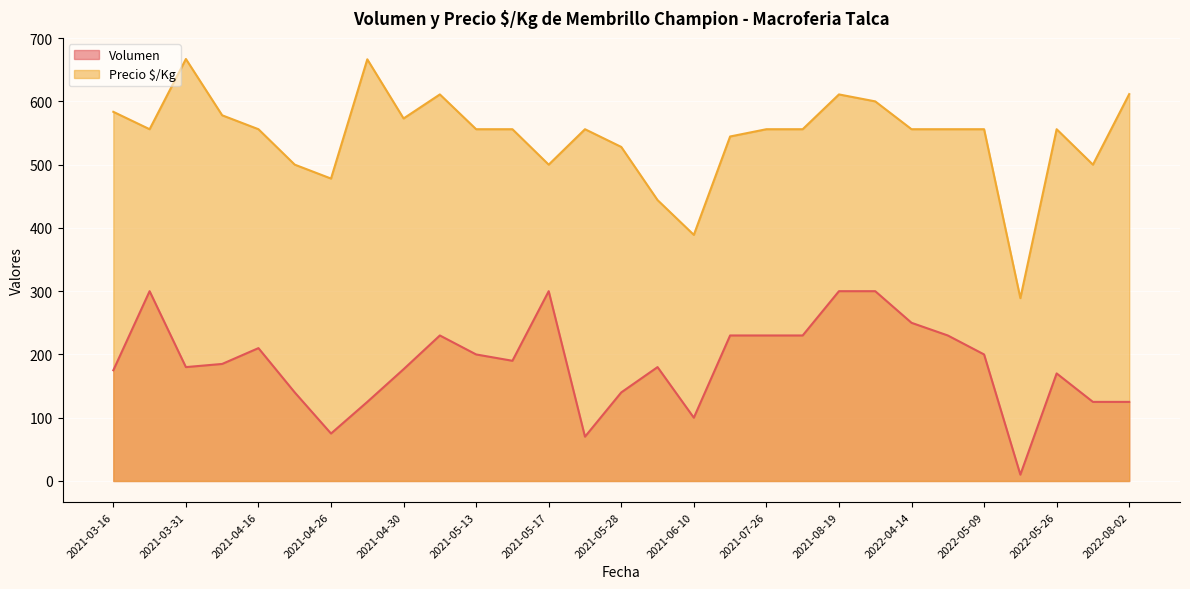

Is it true that Precio $/Kg equals 173 at 2021-04-30?

False